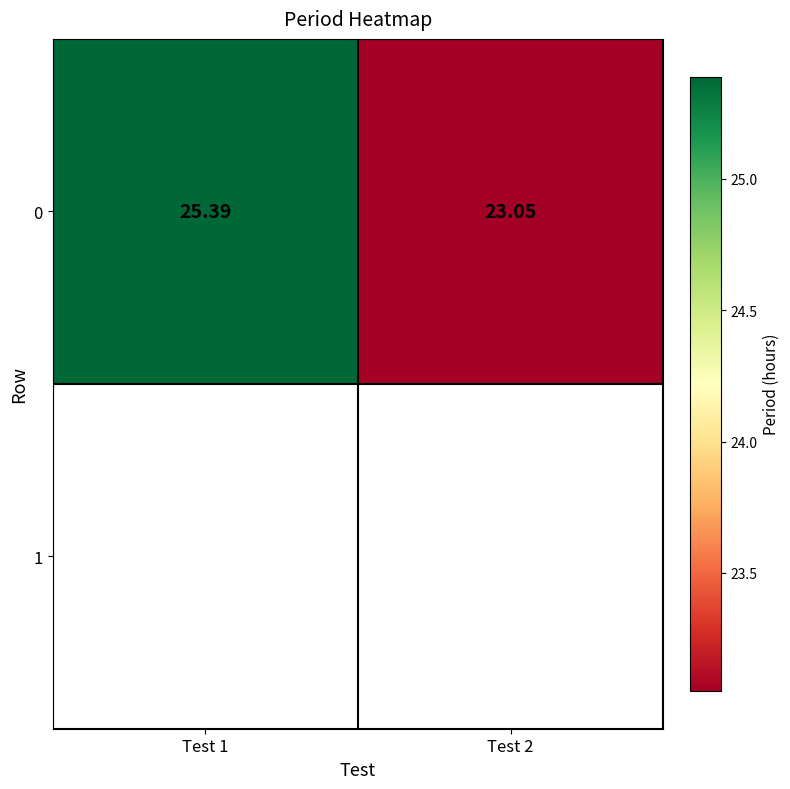

At which category does the chart reach its peak across all series?

Test 1